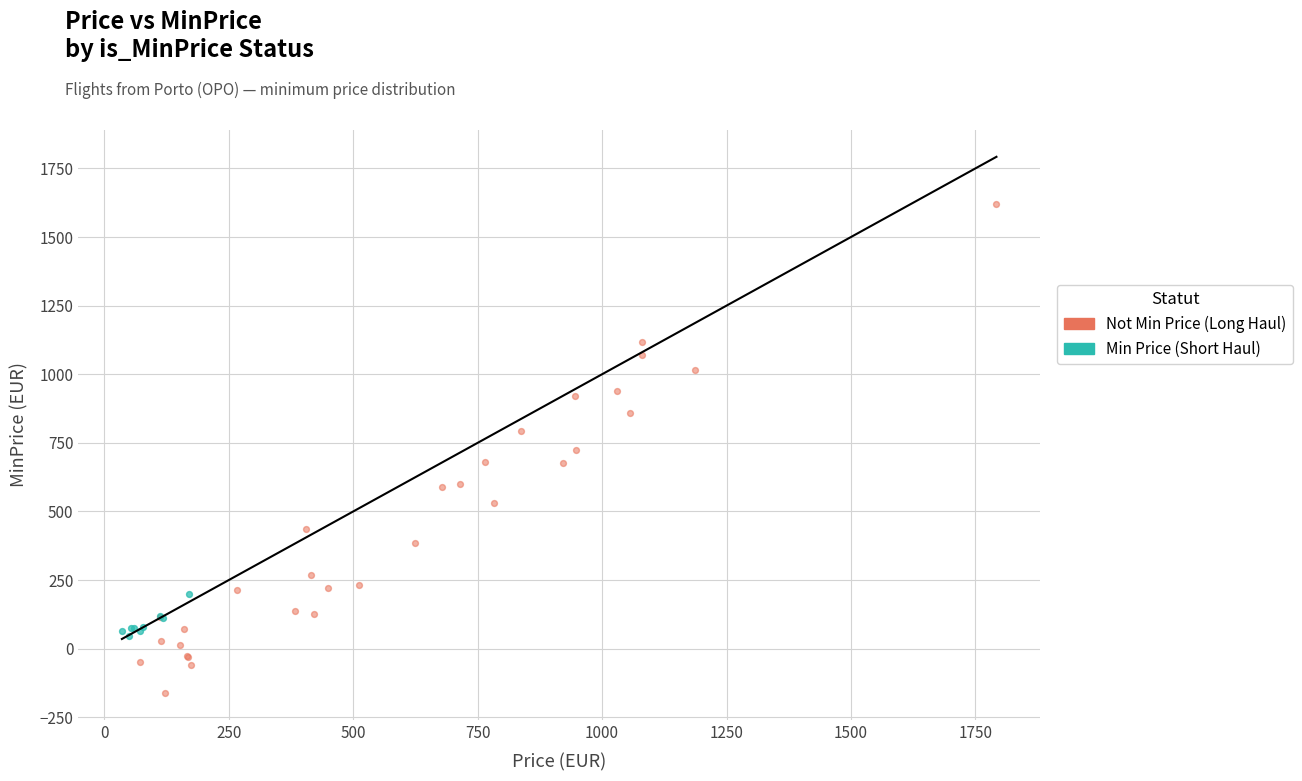

Which series has the widest spread of Y values?

Not Min Price (Long Haul)